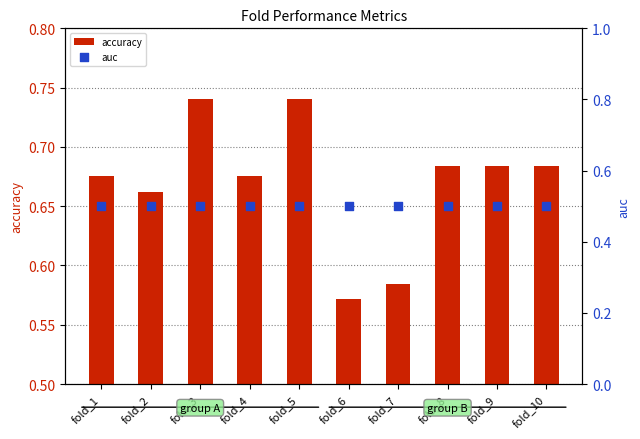

What are all the series names shown in the legend?

accuracy, auc